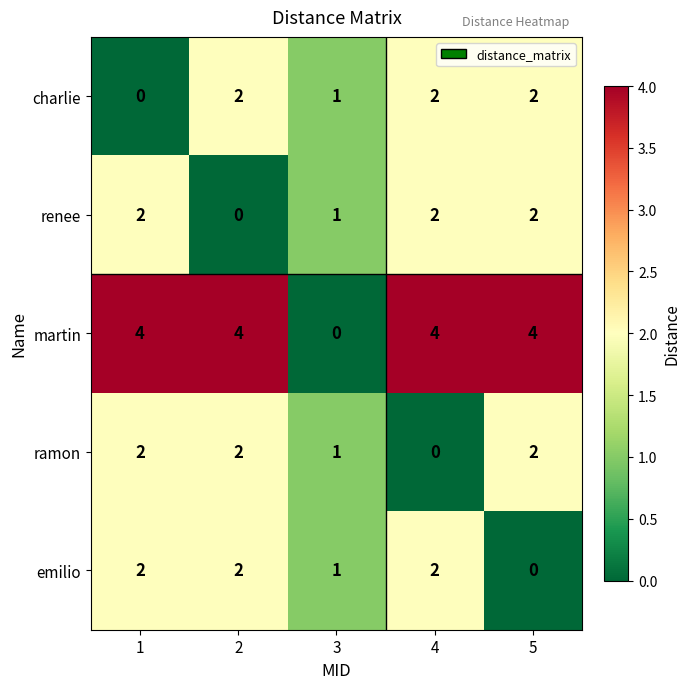

Which series has the widest spread of values?

martin